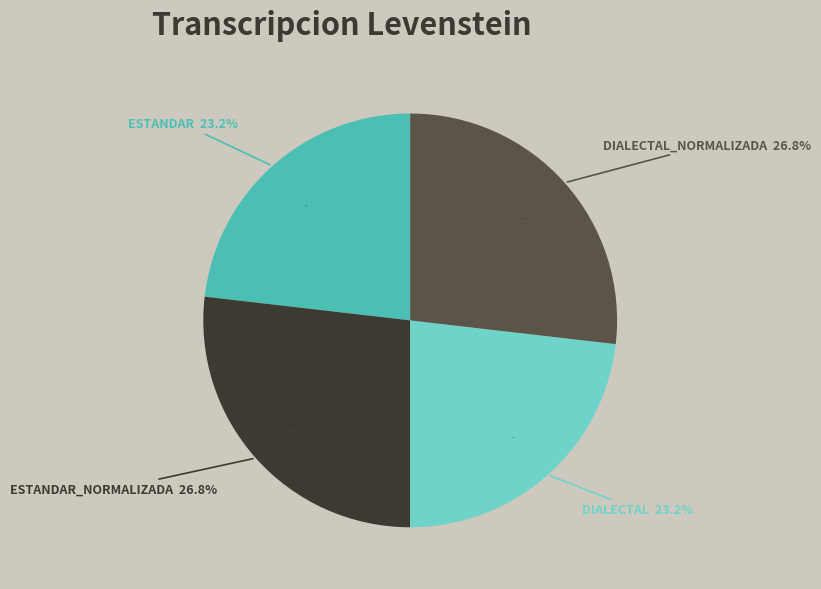

What is the largest slice in the pie chart?

Estandar_normalizada